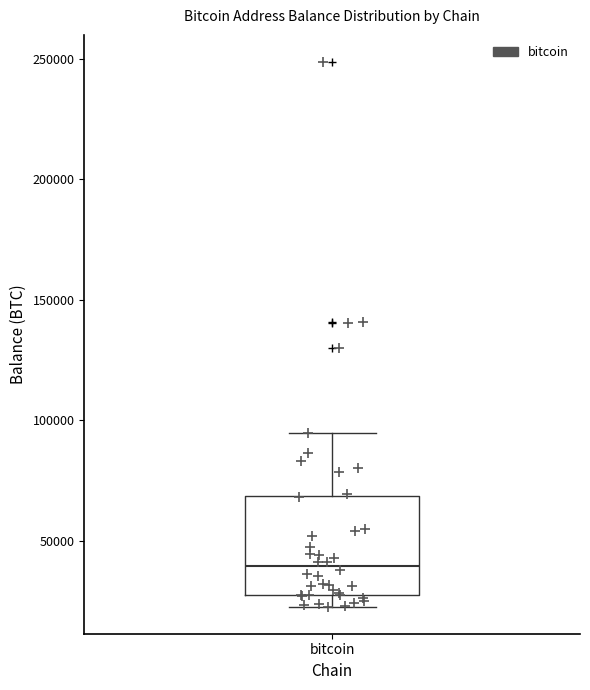

Read this box plot against the y-axis: the position of the median line, the range covered by the box, and the ends of both whiskers. The values are not printed on the chart, so give them approximately, as read against the axis.

median 40000, box 25000 to 70000, whiskers 25000 (just below the box's lower edge) to 95000